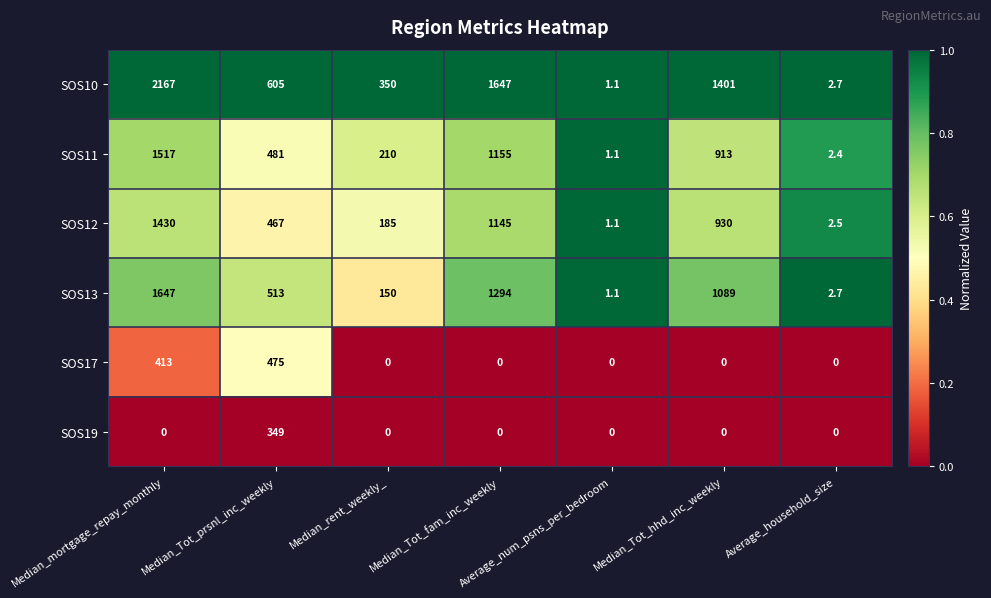

Is it true that SOS19 equals 0.0 at Median_Tot_fam_inc_weekly?

True